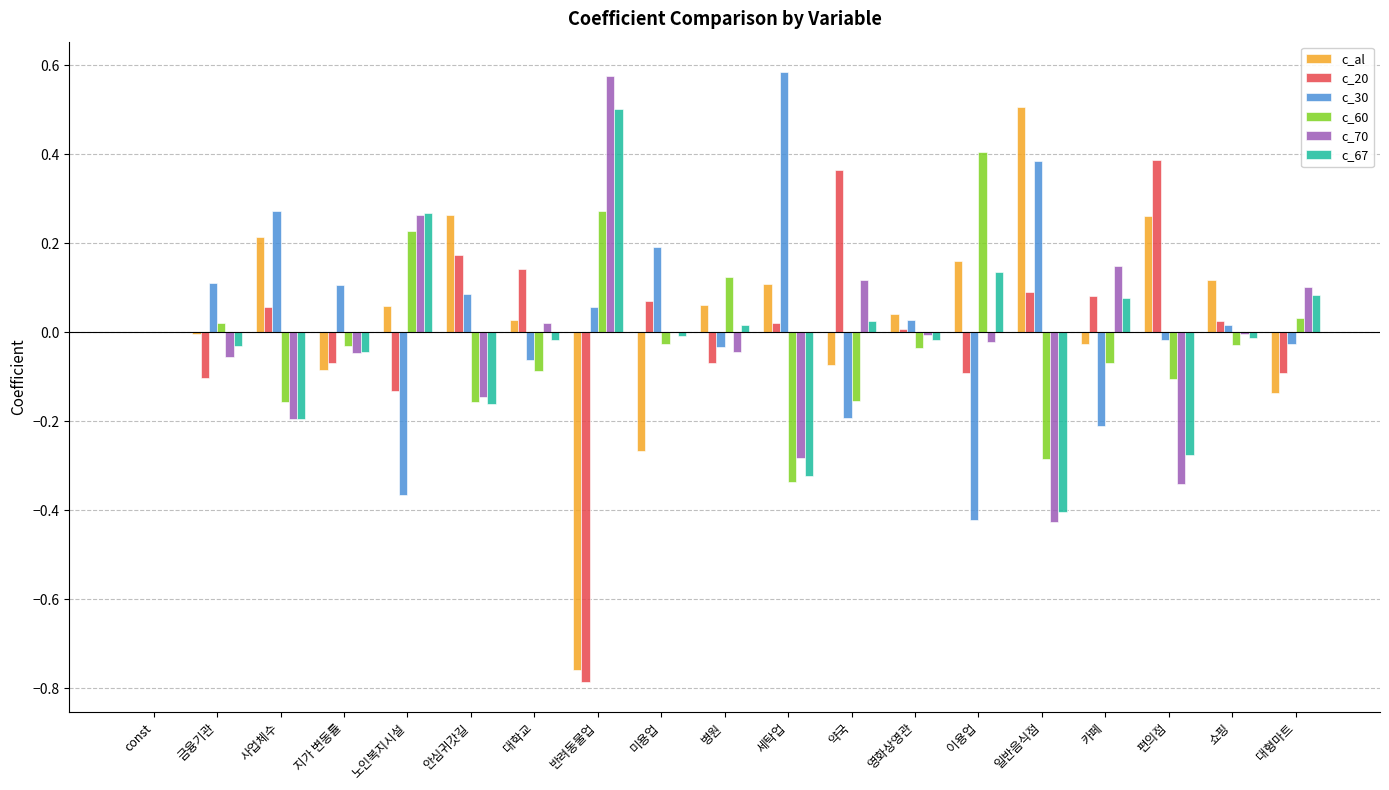

What is the sum of all c_30 values?

0.5